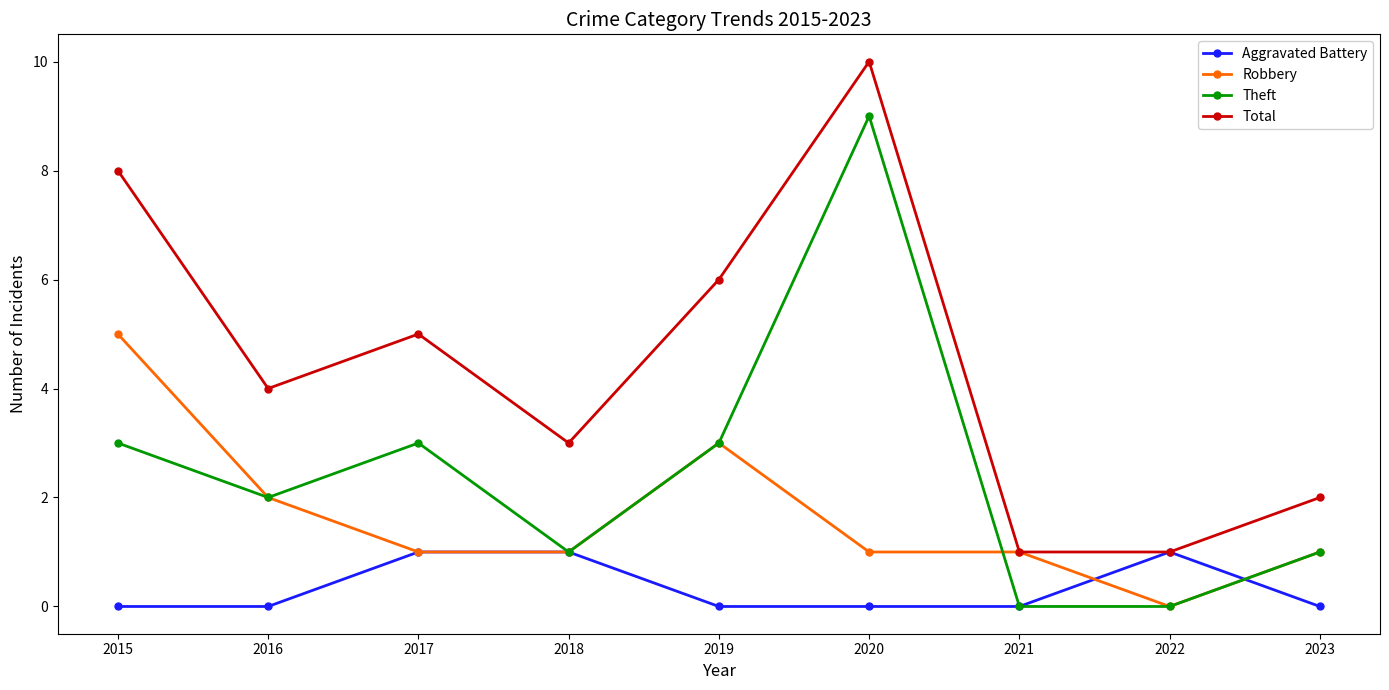

Reading left to right, transcribe all the data shown in this chart.

Aggravated Battery: 2015=0	2016=0	2017=1	2018=1	2019=0	2020=0	2021=0	2022=1	2023=0
Robbery: 2015=5	2016=2	2017=1	2018=1	2019=3	2020=1	2021=1	2022=0	2023=1
Theft: 2015=3	2016=2	2017=3	2018=1	2019=3	2020=9	2021=0	2022=0	2023=1
Total: 2015=8	2016=4	2017=5	2018=3	2019=6	2020=10	2021=1	2022=1	2023=2